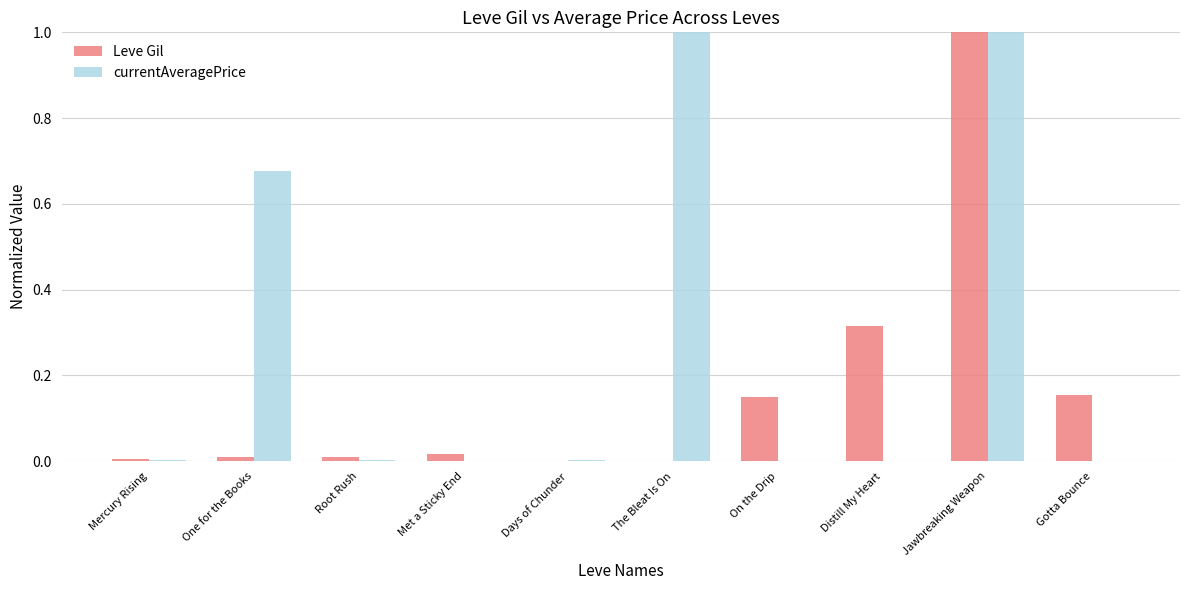

How many categories are shown in the chart?

10